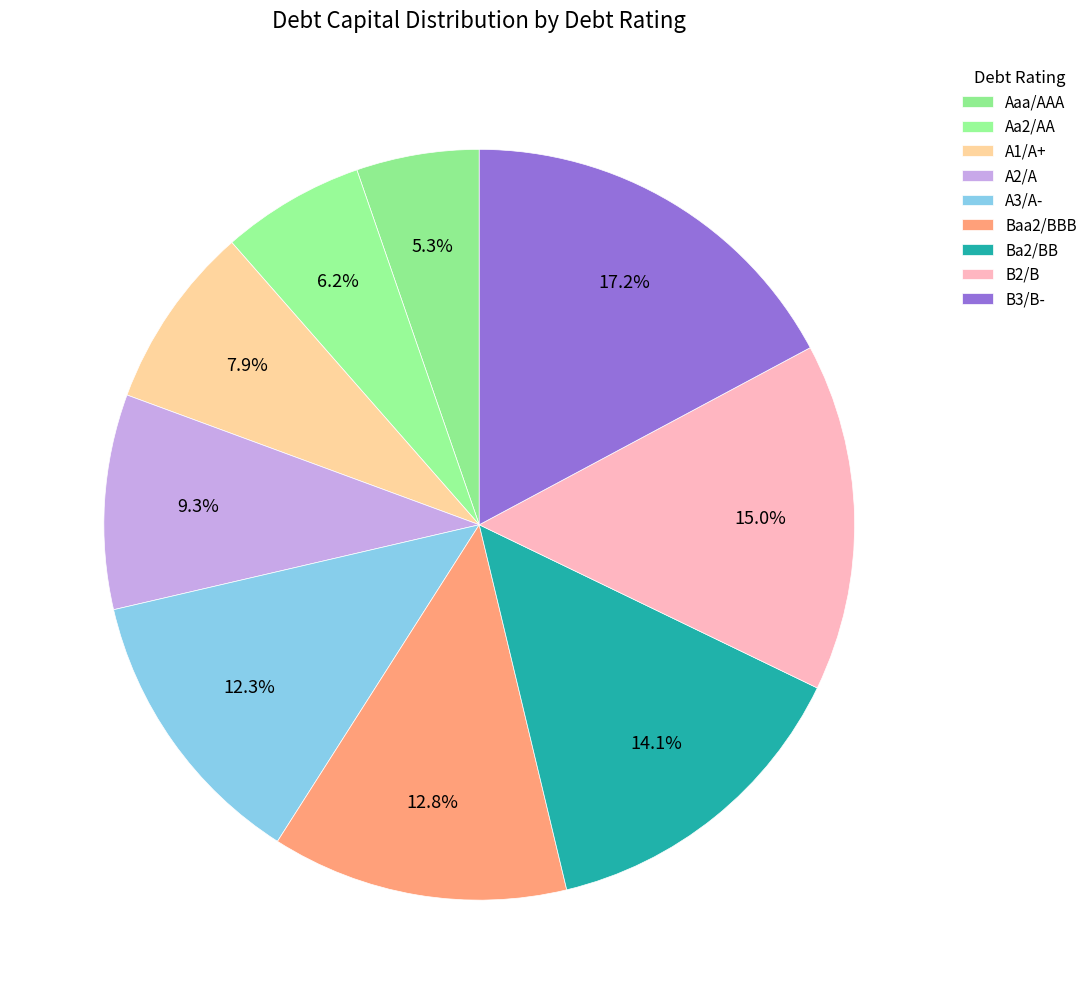

How many segments does this pie chart have?

9